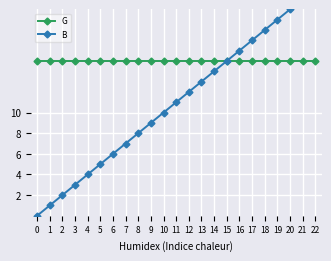

Which category has the highest value across all series?

22